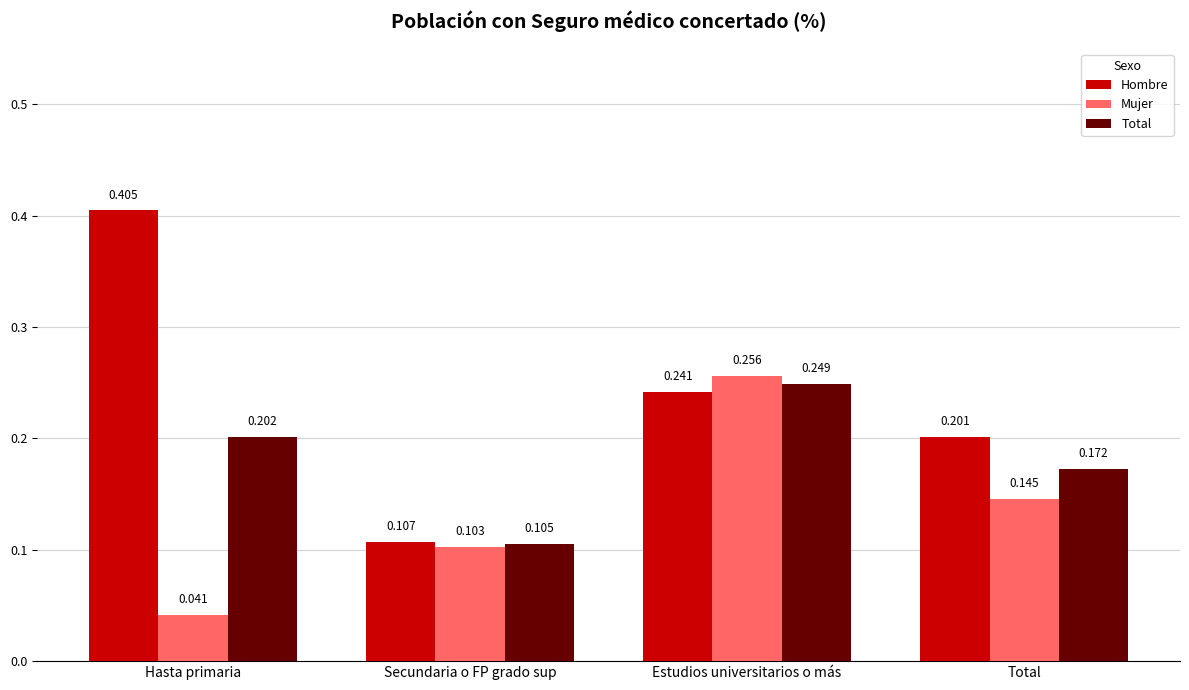

Which series has the widest spread of values?

Hombre